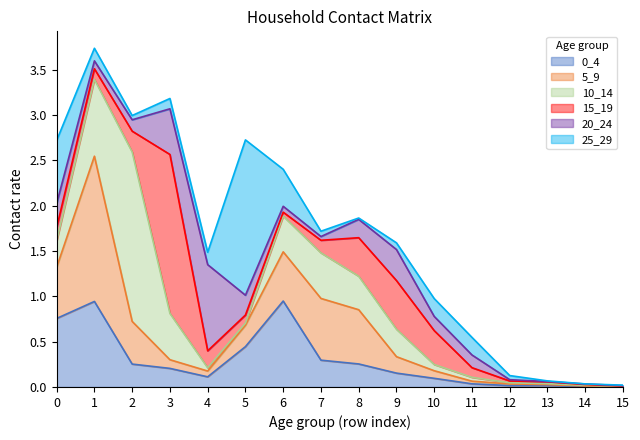

Reading right to left, list all the values displayed in this chart.

0_4: 0.0	0.0	0.0	0.0	0.0	0.1	0.2	0.3	0.3	0.9	0.4	0.1	0.2	0.3	0.9	0.8
5_9: 0.0	0.0	0.0	0.0	0.0	0.1	0.2	0.6	0.7	0.5	0.2	0.1	0.1	0.5	1.6	0.6
10_14: 0.0	0.0	0.0	0.0	0.0	0.1	0.3	0.4	0.5	0.4	0.0	0.0	0.5	1.9	0.8	0.3
15_19: 0.0	0.0	0.0	0.0	0.1	0.4	0.5	0.4	0.1	0.0	0.1	0.2	1.8	0.2	0.1	0.1
20_24: 0.0	0.0	0.0	0.0	0.1	0.2	0.3	0.2	0.0	0.1	0.2	1.0	0.5	0.1	0.1	0.3
25_29: 0.0	0.0	0.0	0.0	0.2	0.2	0.1	0.0	0.1	0.4	1.7	0.1	0.1	0.0	0.1	0.7